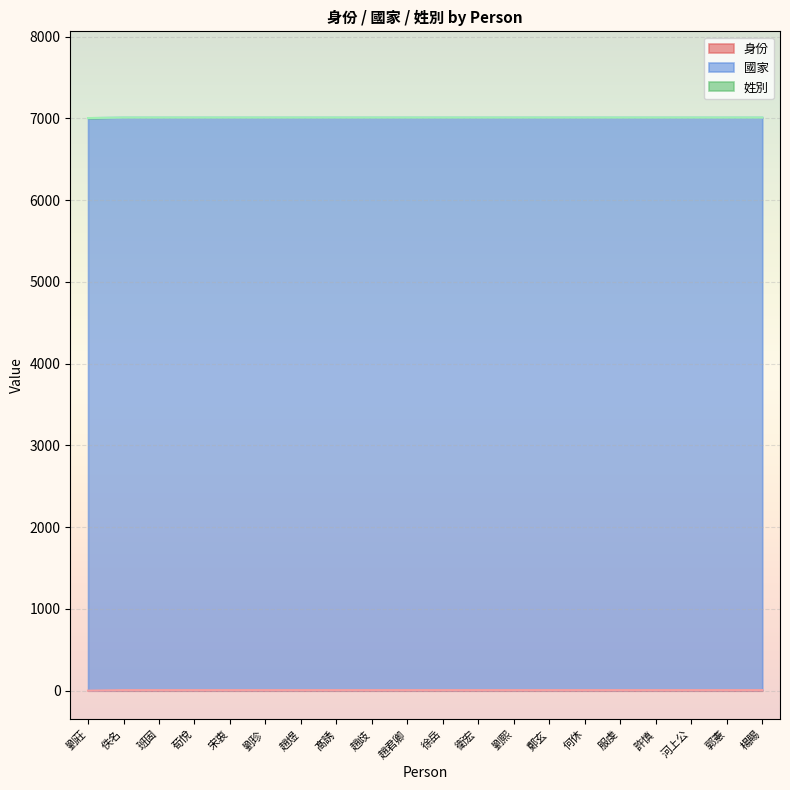

How many data points in 身份 are less than 8?

1